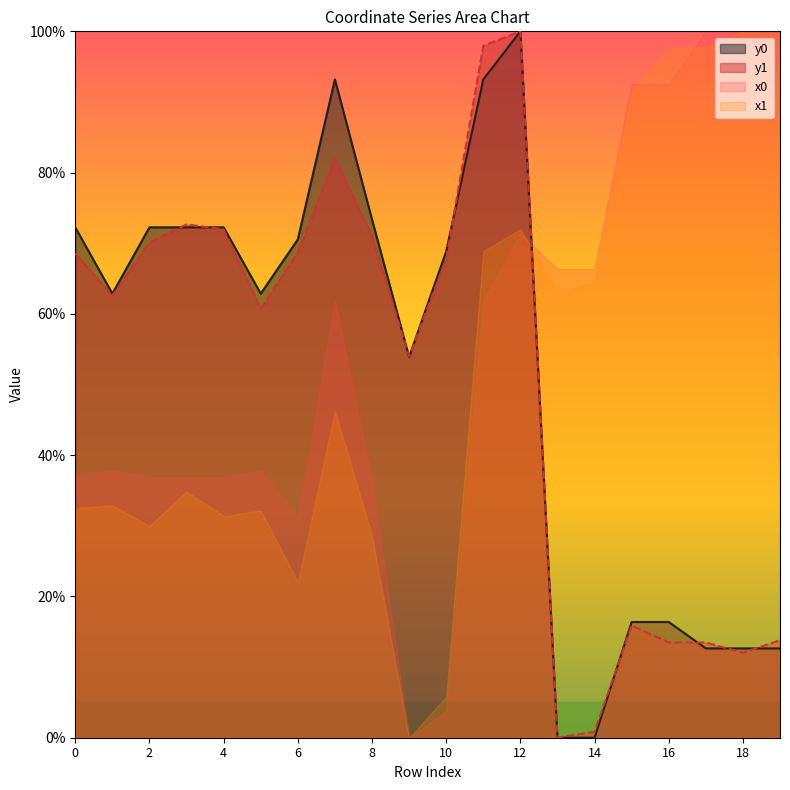

Which series ends up on top after the final intersection of x0 and y1?

x0